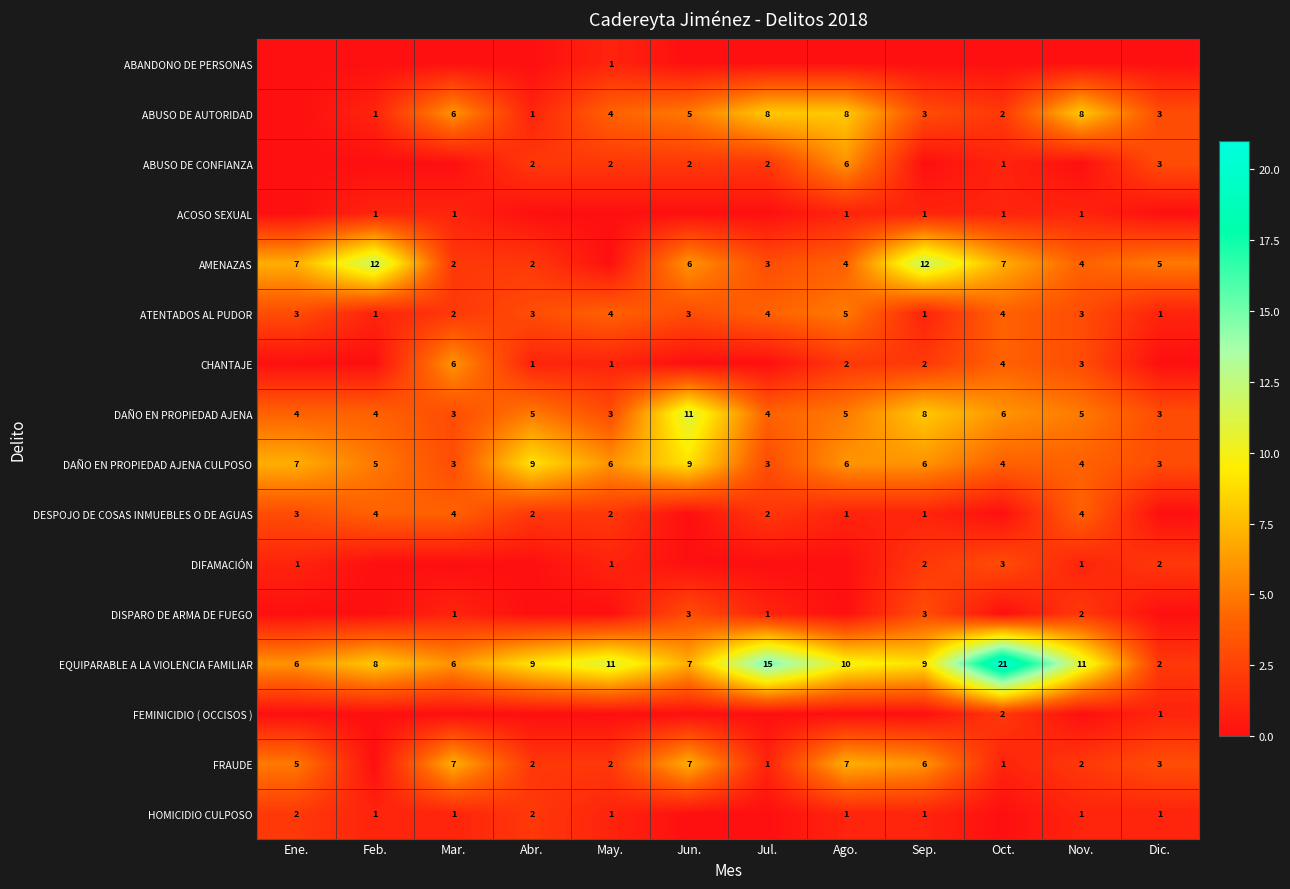

What is the maximum value for DAÑO EN PROPIEDAD AJENA?

11